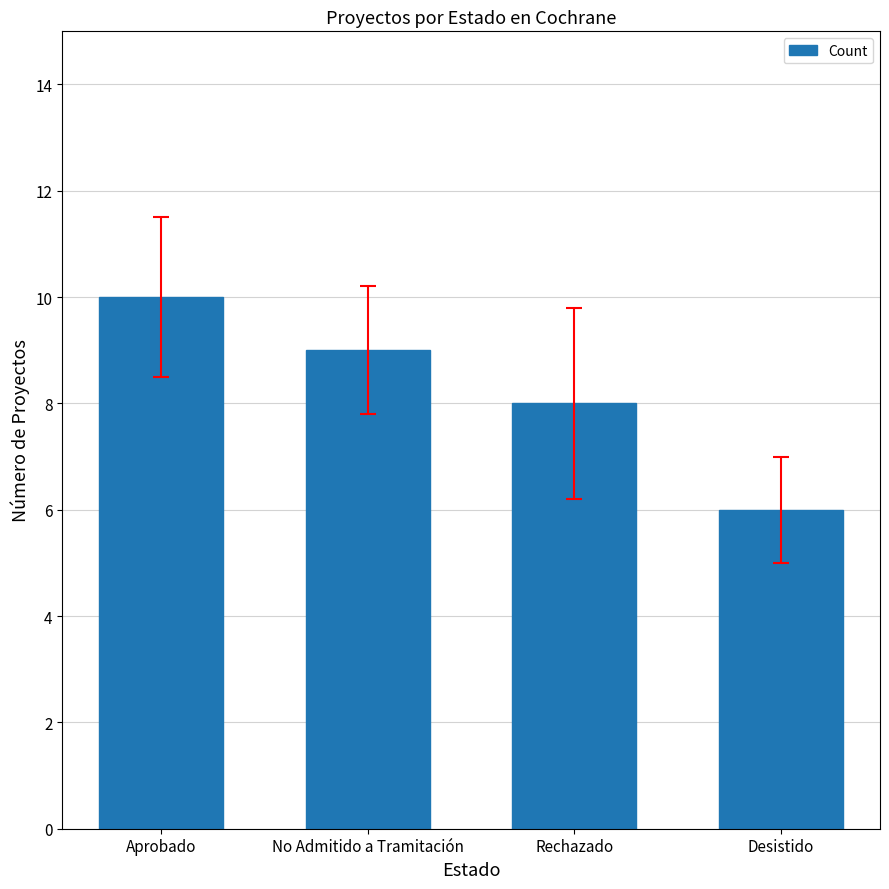

Between Rechazado and Aprobado, which is larger?

Aprobado